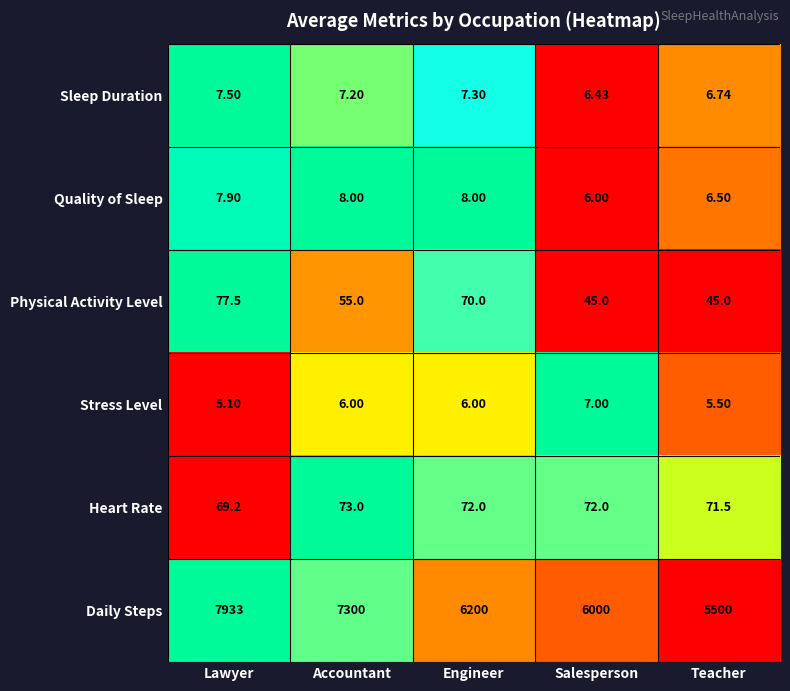

Where does the Daily Steps series first go above 6200?

Lawyer